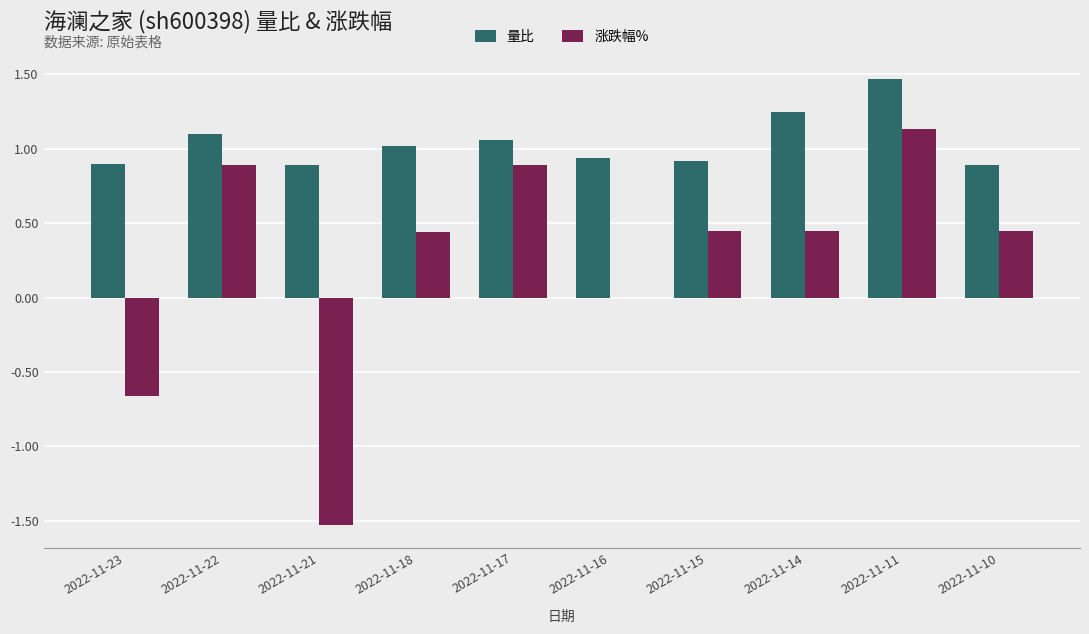

Is it true that 量比 equals 1.5 at 2022-11-11?

True